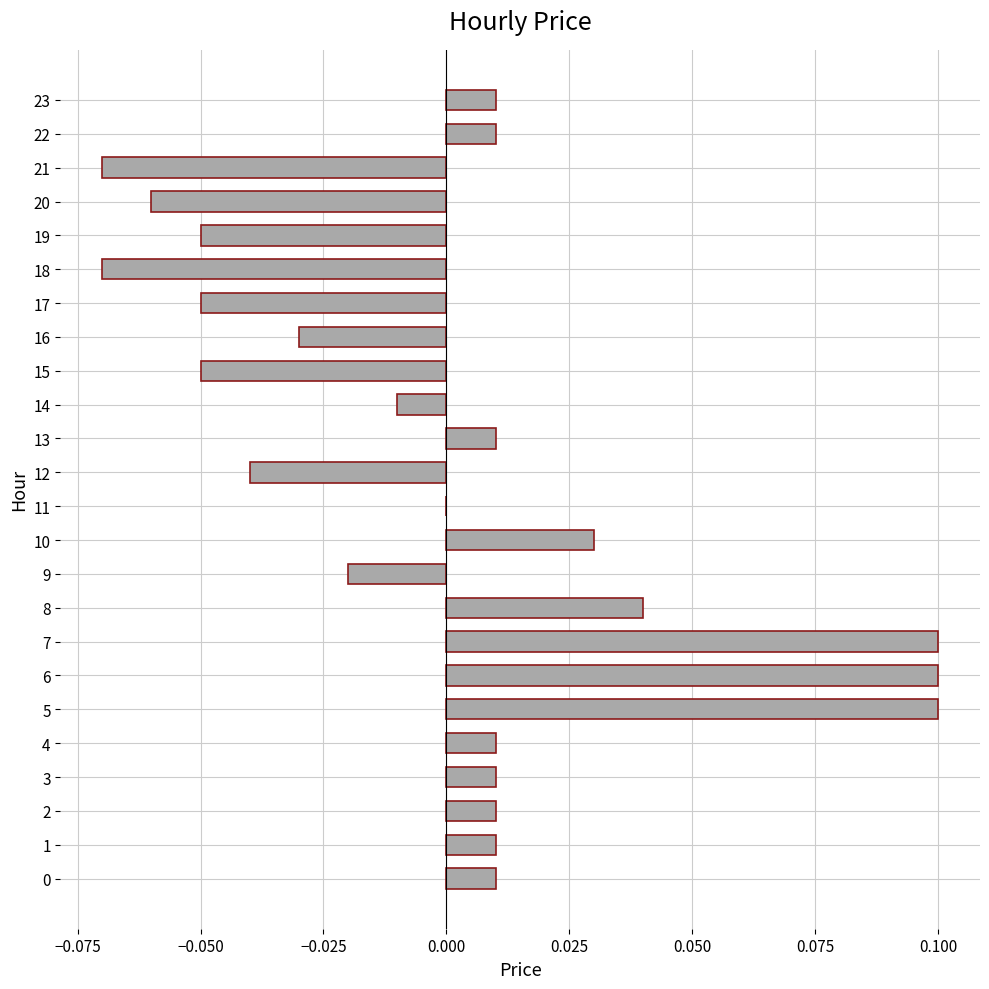

Is it true that the value at 13 is 0.0?

True